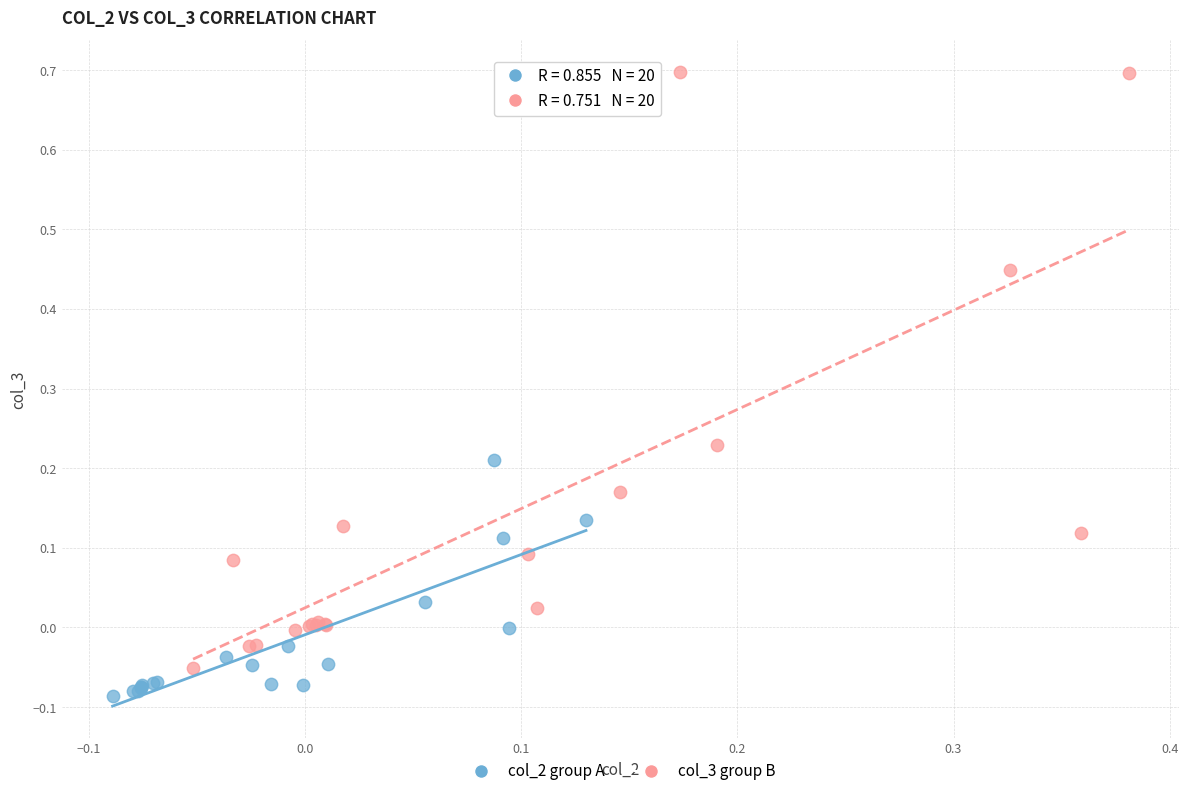

What are all the series names shown in the legend?

col_2 group A, col_3 group B